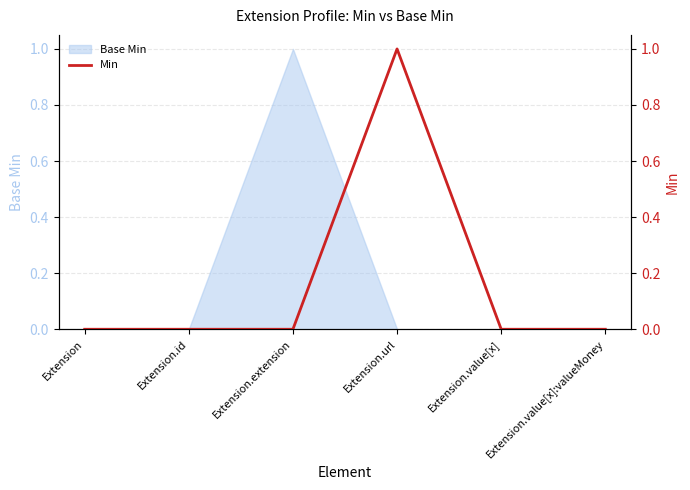

Does the chart display data point markers on the line(s)?

No